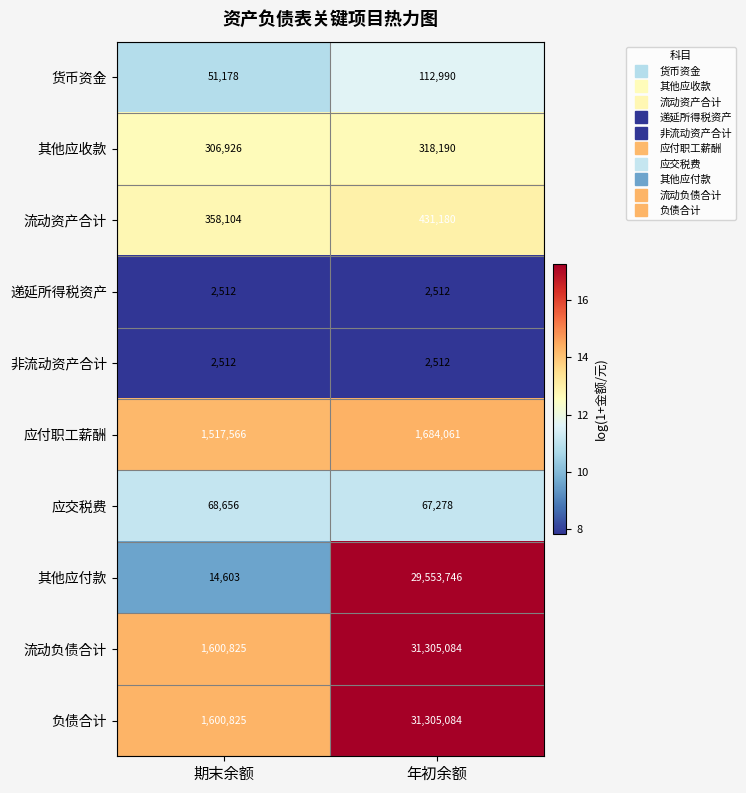

What is the total value across all series at 期末余额?

5523707